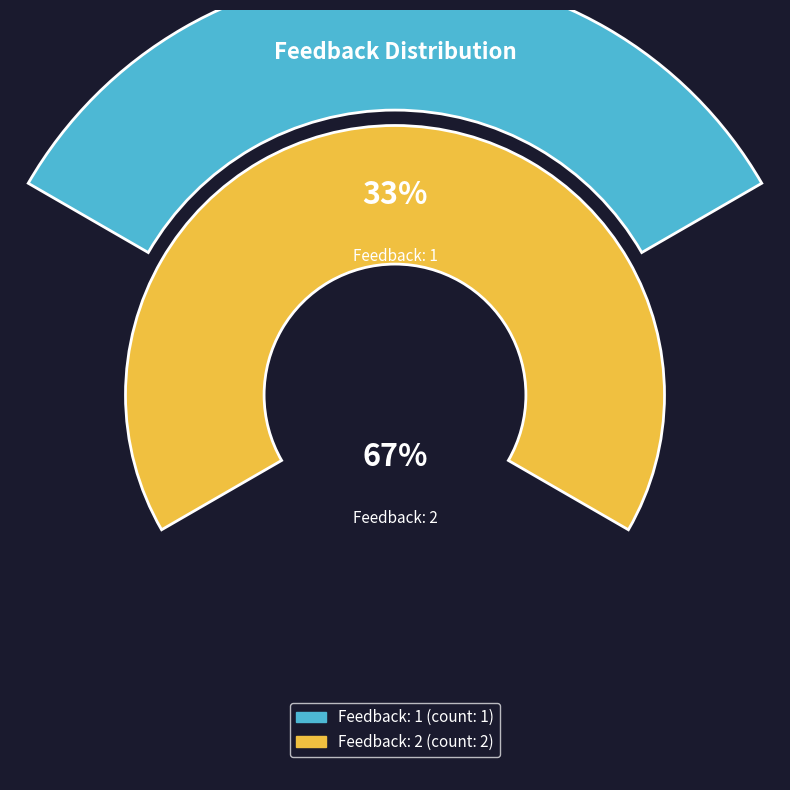

Does any single category account for the majority?

Yes